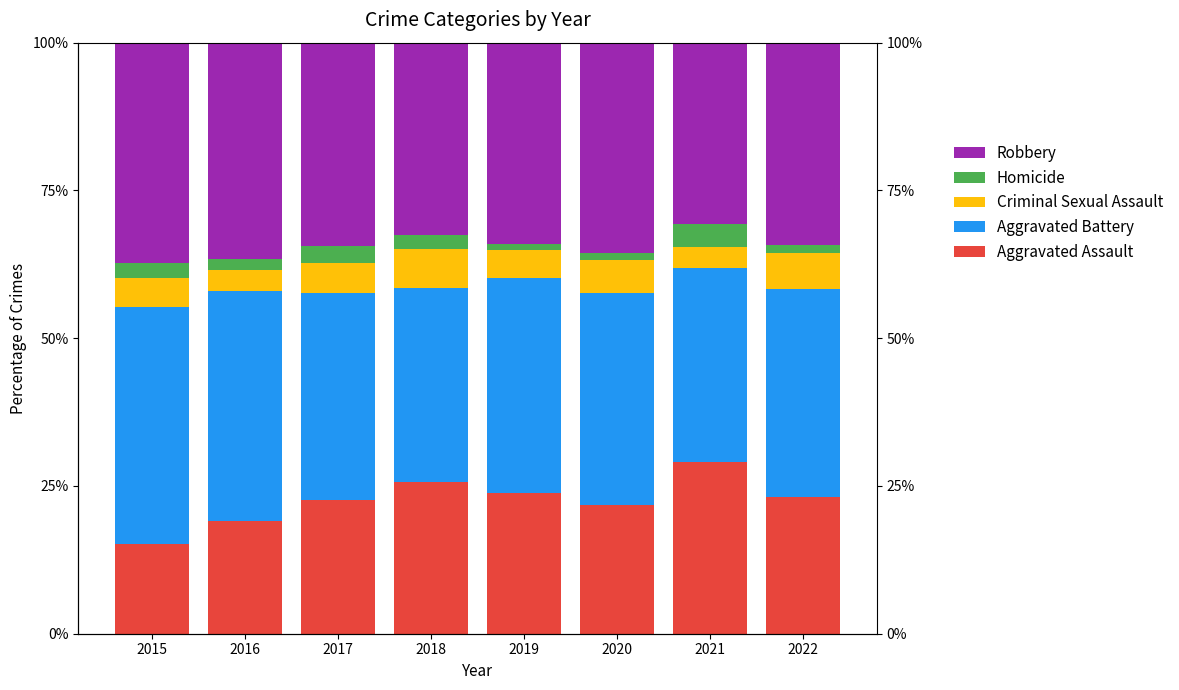

At which label does Robbery reach its minimum?

2021